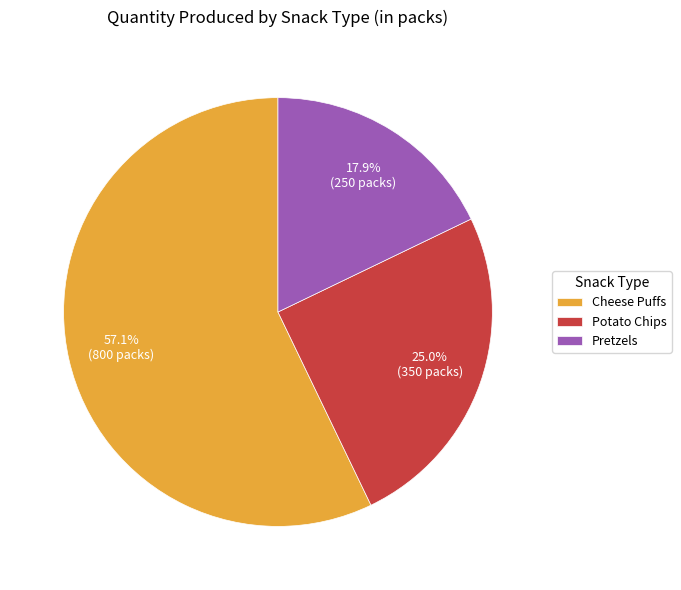

To the nearest percent, what percentage of the pie is Pretzels?

18%